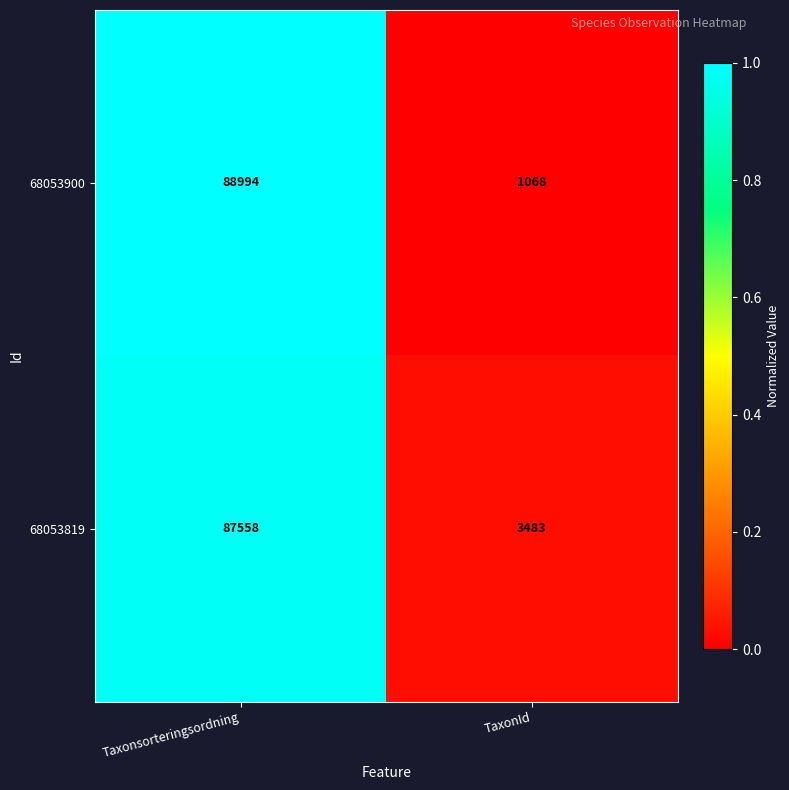

What is the sum of the 68053819 values at TaxonId and Taxonsorteringsordning?

91041